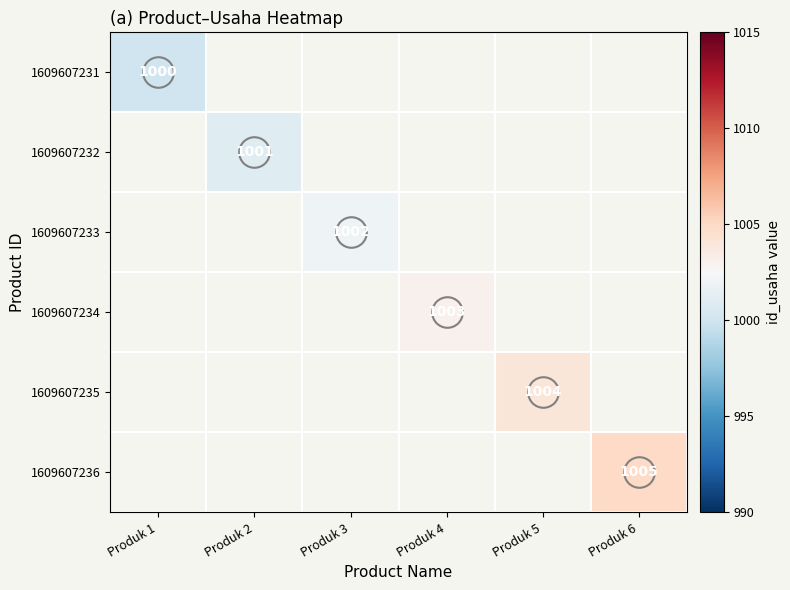

The value of 1609607231 at Produk 1 is 223. True or false?

False